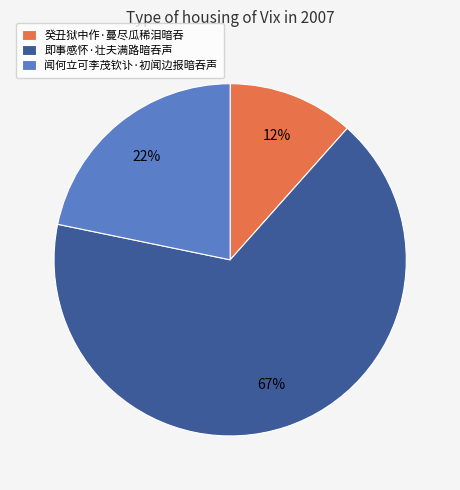

Rank the categories by value from highest to lowest.

即事感怀·壮夫满路暗吞声, 闻何立可李茂钦讣·初闻边报暗吞声, 癸丑狱中作·蔓尽瓜稀泪暗吞